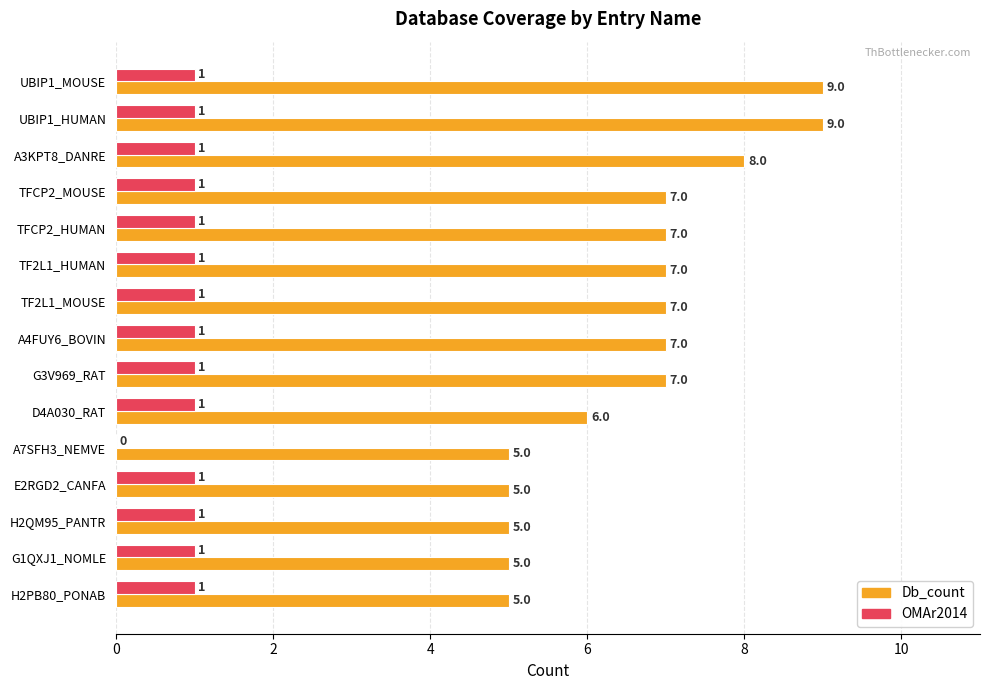

How many data points does each series have?

15